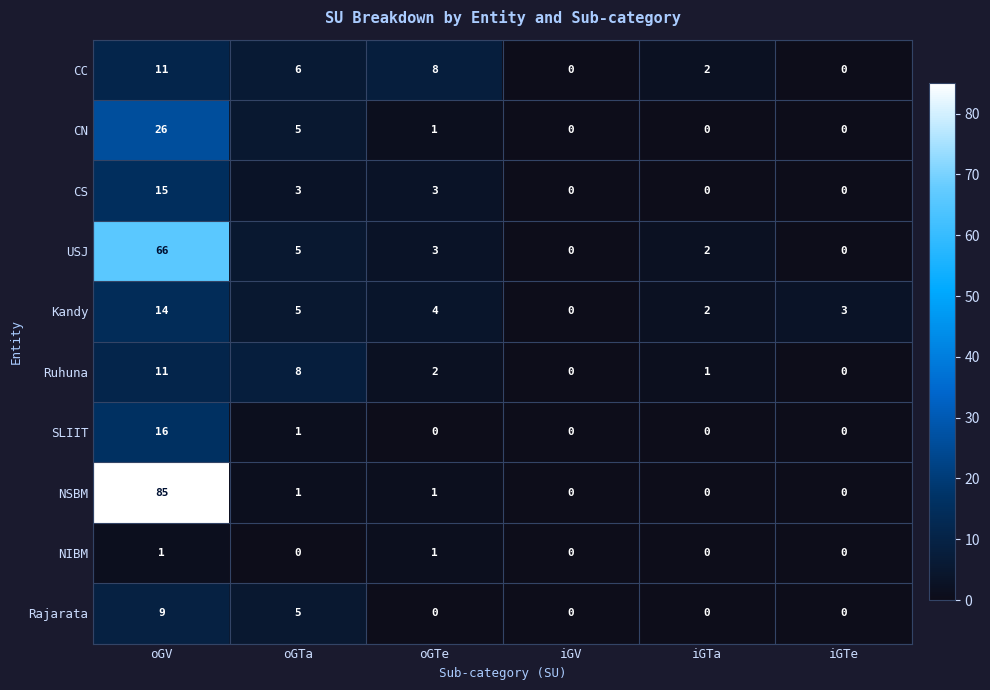

How many categories are shown in the chart?

6